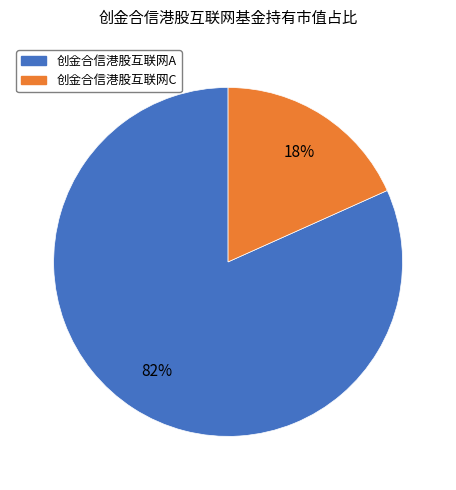

To the nearest percent, what is the average slice percentage?

50%